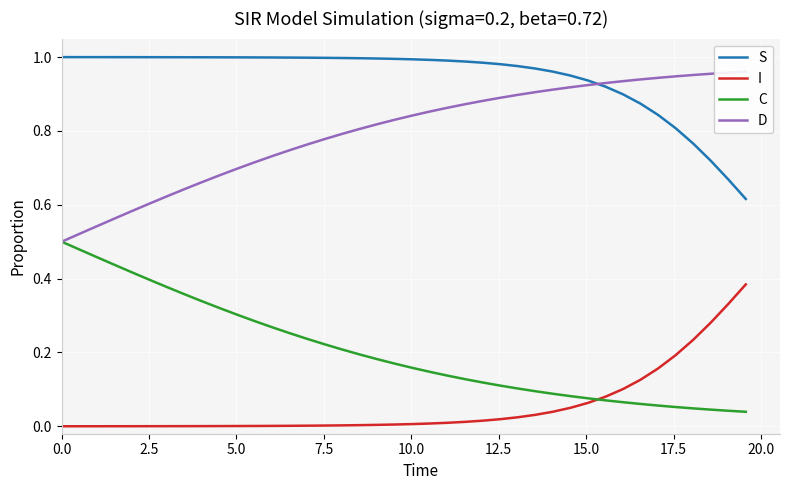

True or false: S and C intersect in this chart.

False